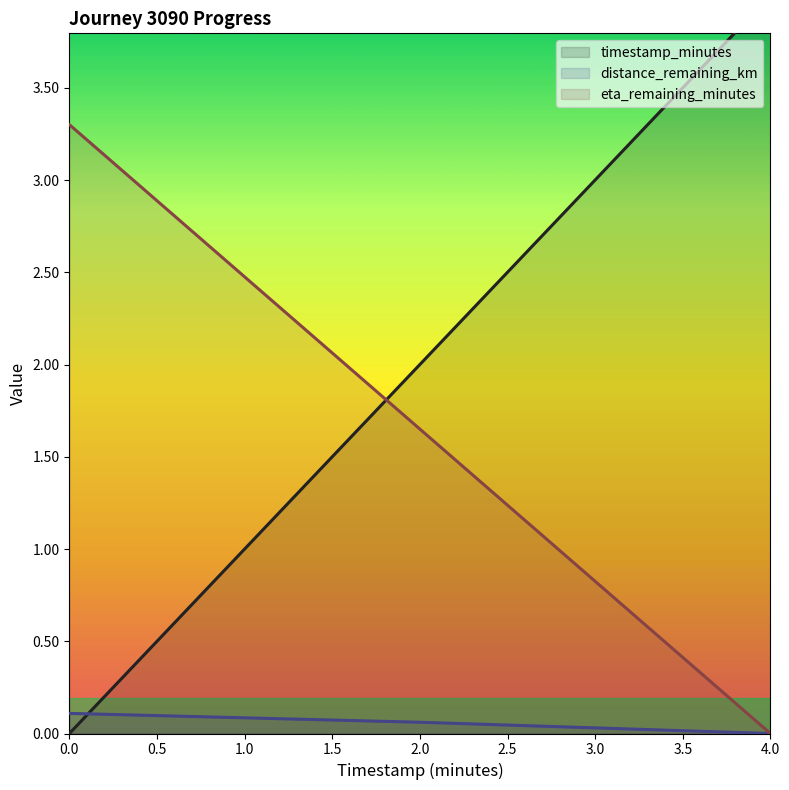

Which series has the largest total across all categories?

timestamp_minutes